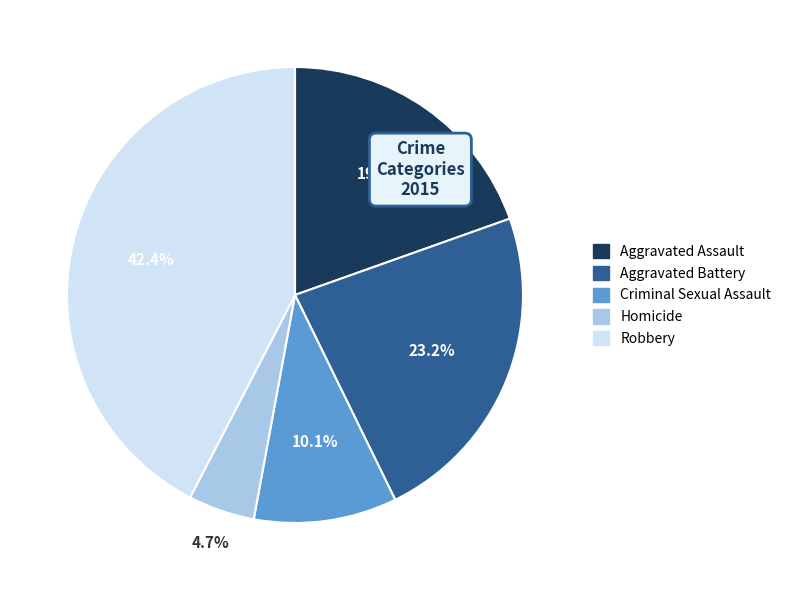

Rank the categories by value from lowest to highest.

Homicide, Criminal Sexual Assault, Aggravated Assault, Aggravated Battery, Robbery